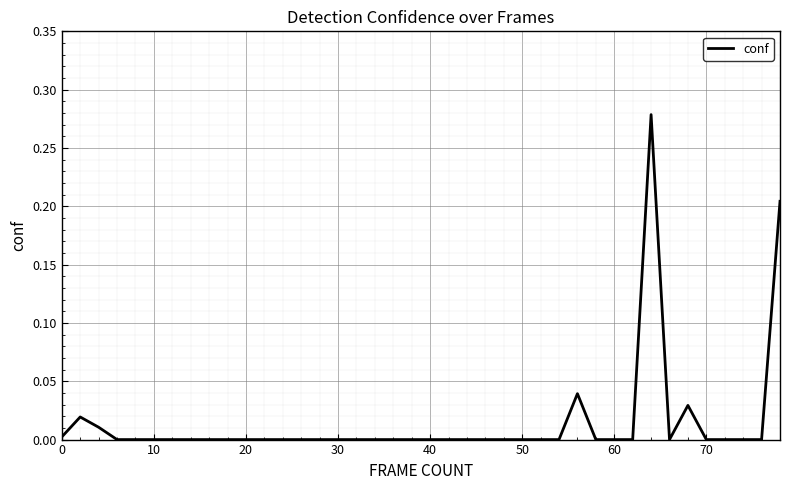

Does the chart display data point markers on the line(s)?

No